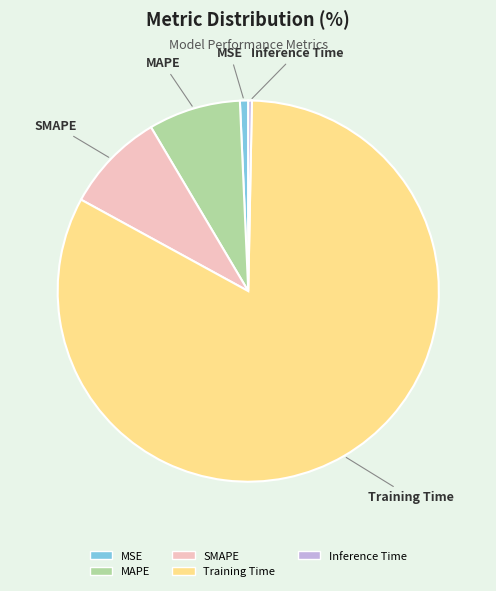

The MAPE slice represents 8% of the pie. True or false?

True